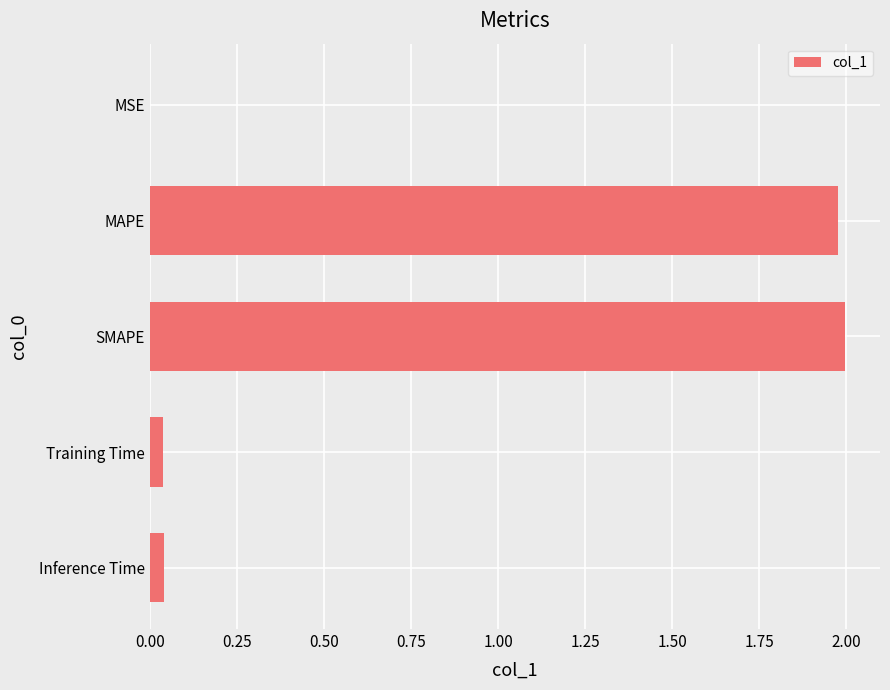

What is the sum of all values?

4.1